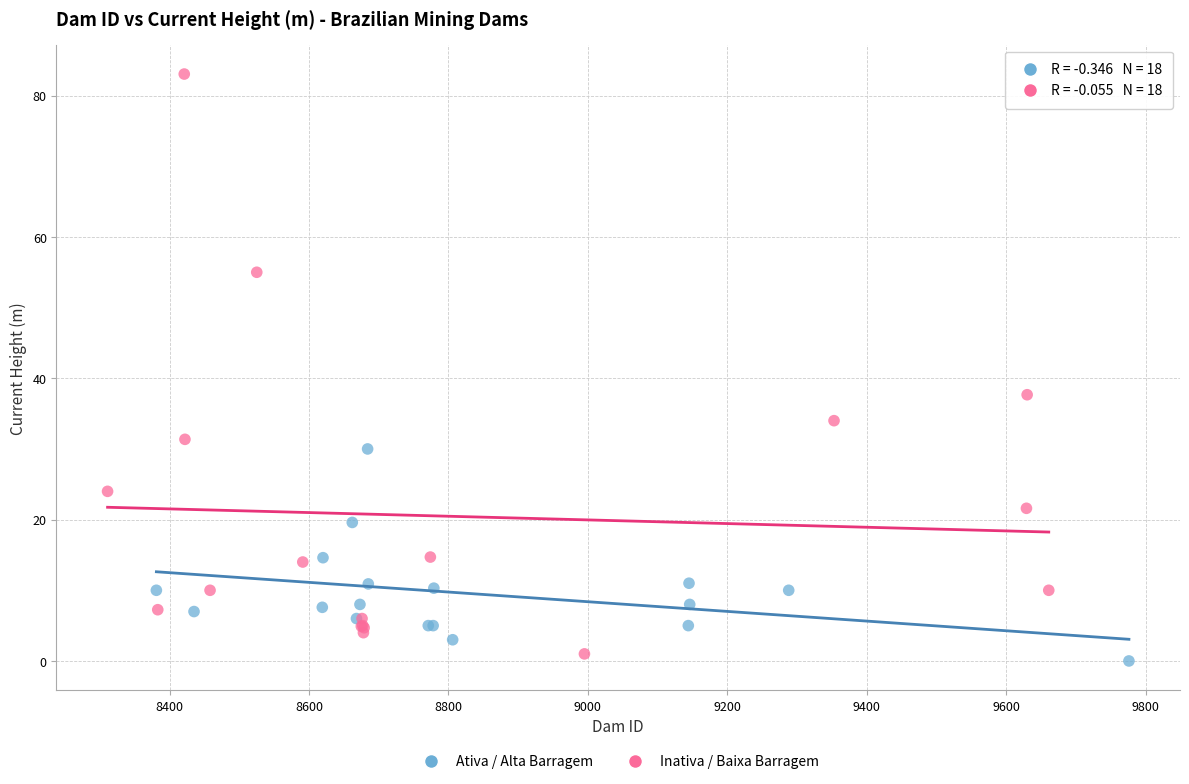

Which series has the widest spread of Y values?

Inativa / Baixa Barragem